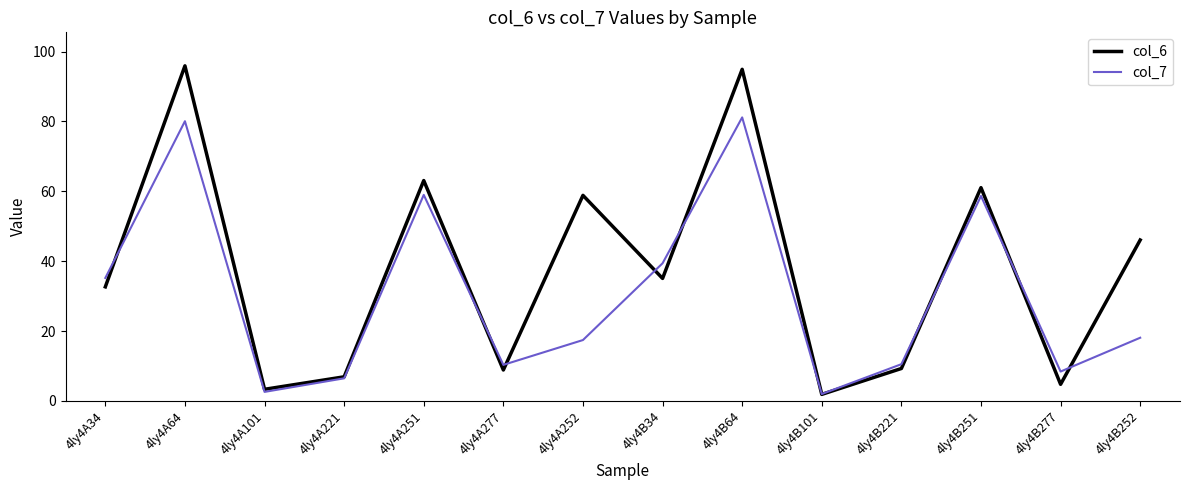

True or false: col_6 has more than 0 points higher than both neighbors.

True